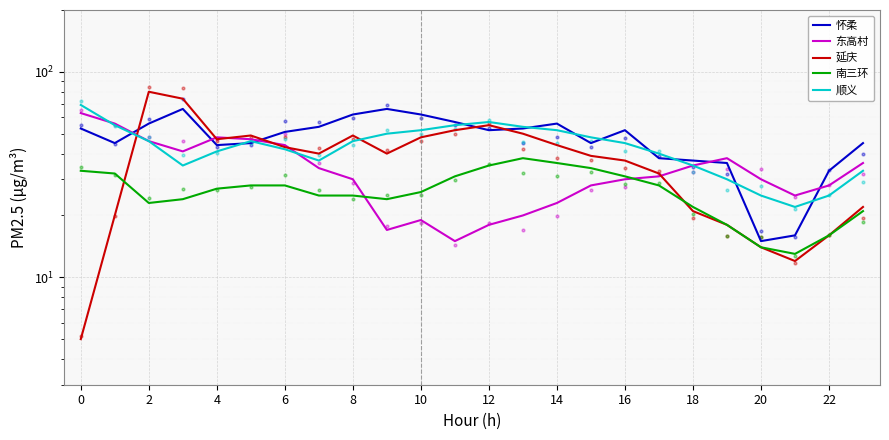

Which series has the widest spread of Y values?

延庆